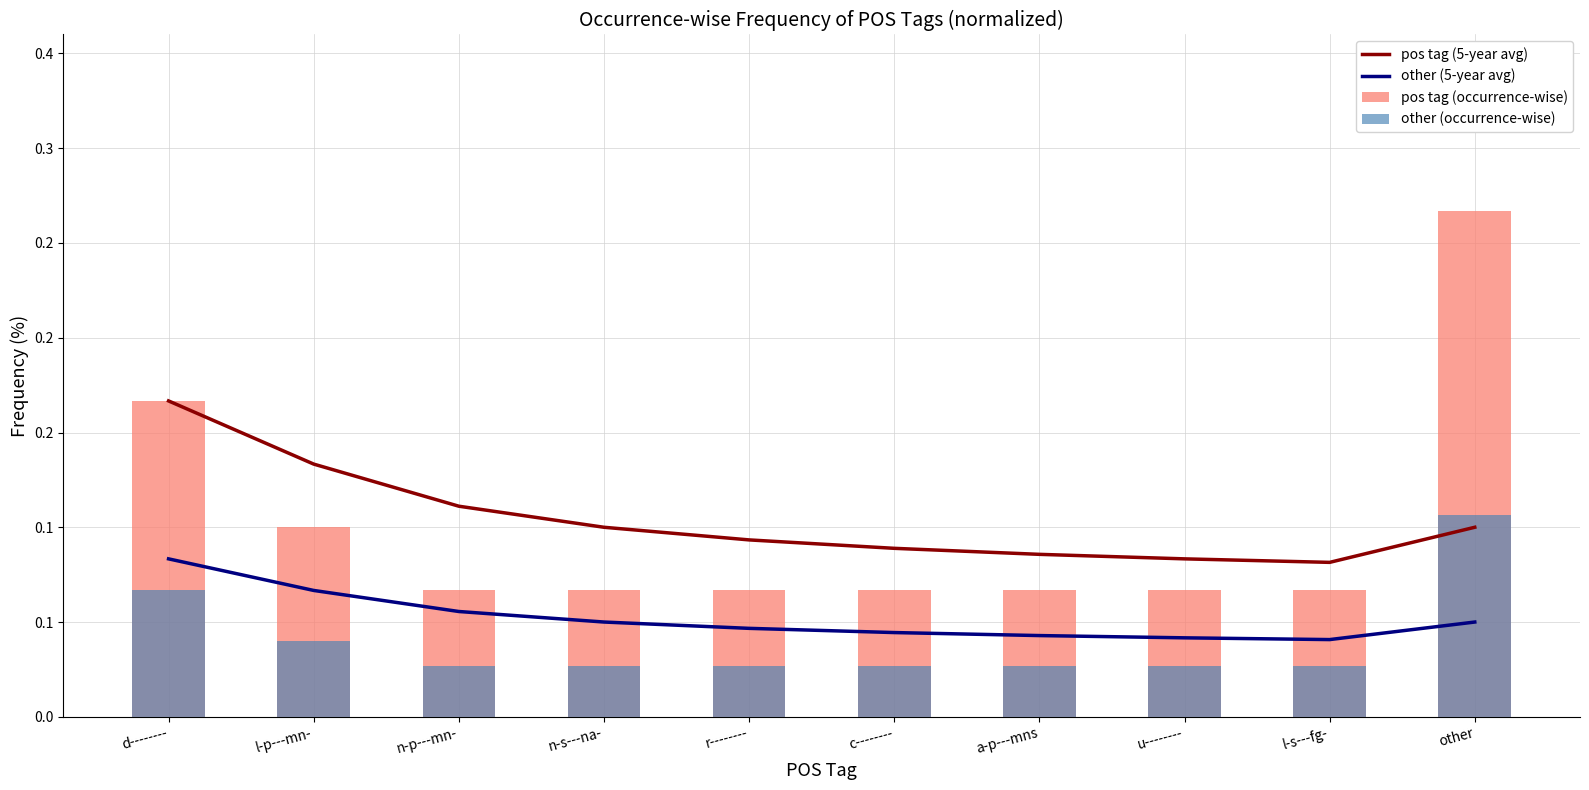

At how many categories does at least one series exceed 0?

10